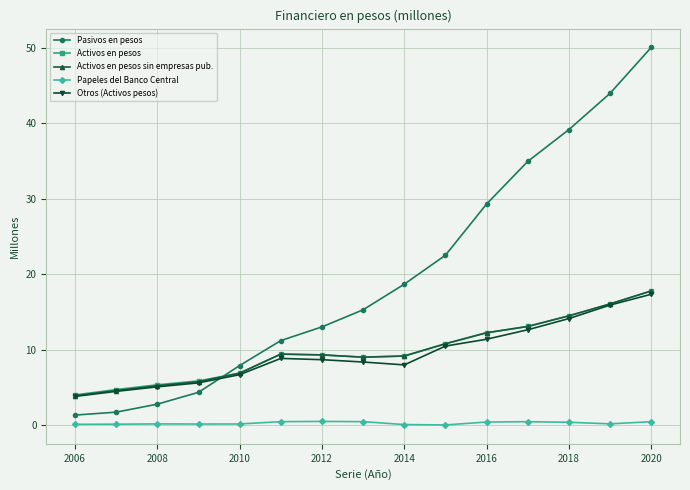

True or false: Activos en pesos has more than 0 interior local peaks.

True